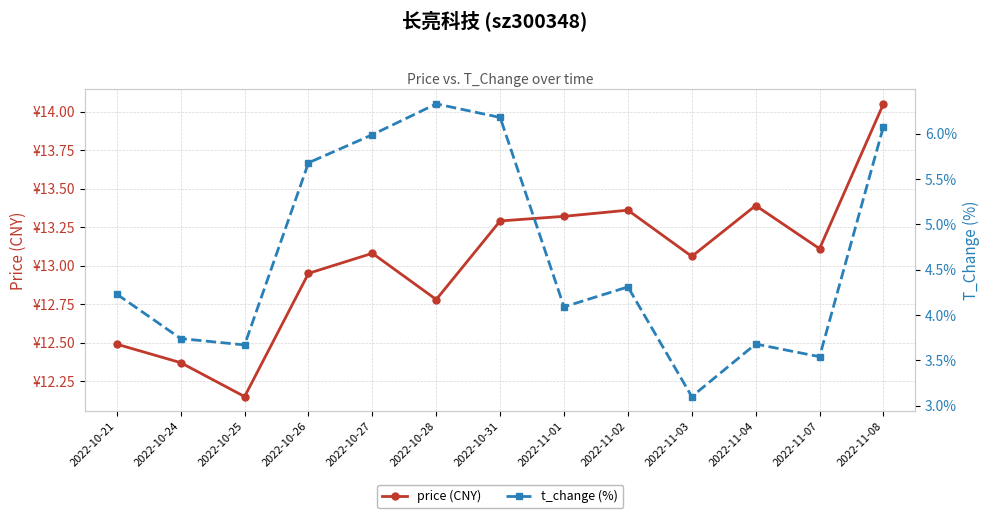

What is the smallest value displayed?

3.1